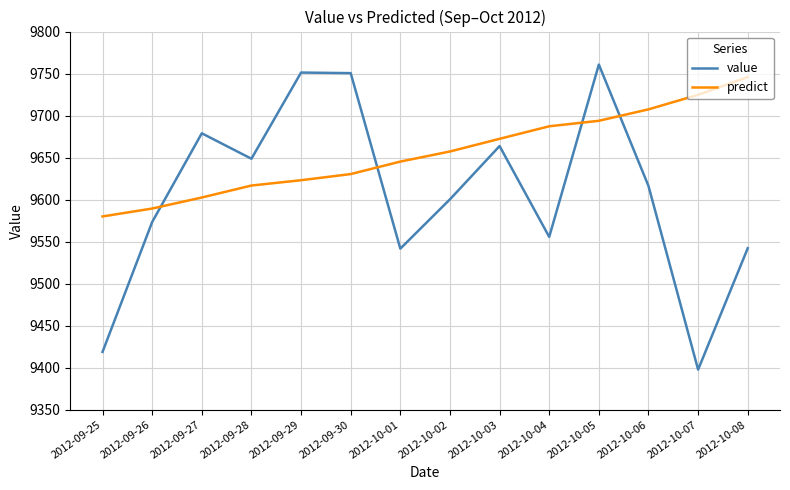

Which series has the largest range (max minus min)?

value